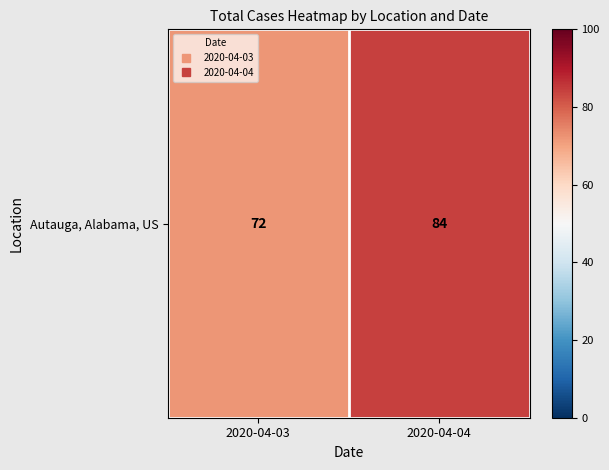

How many values are below 84?

1